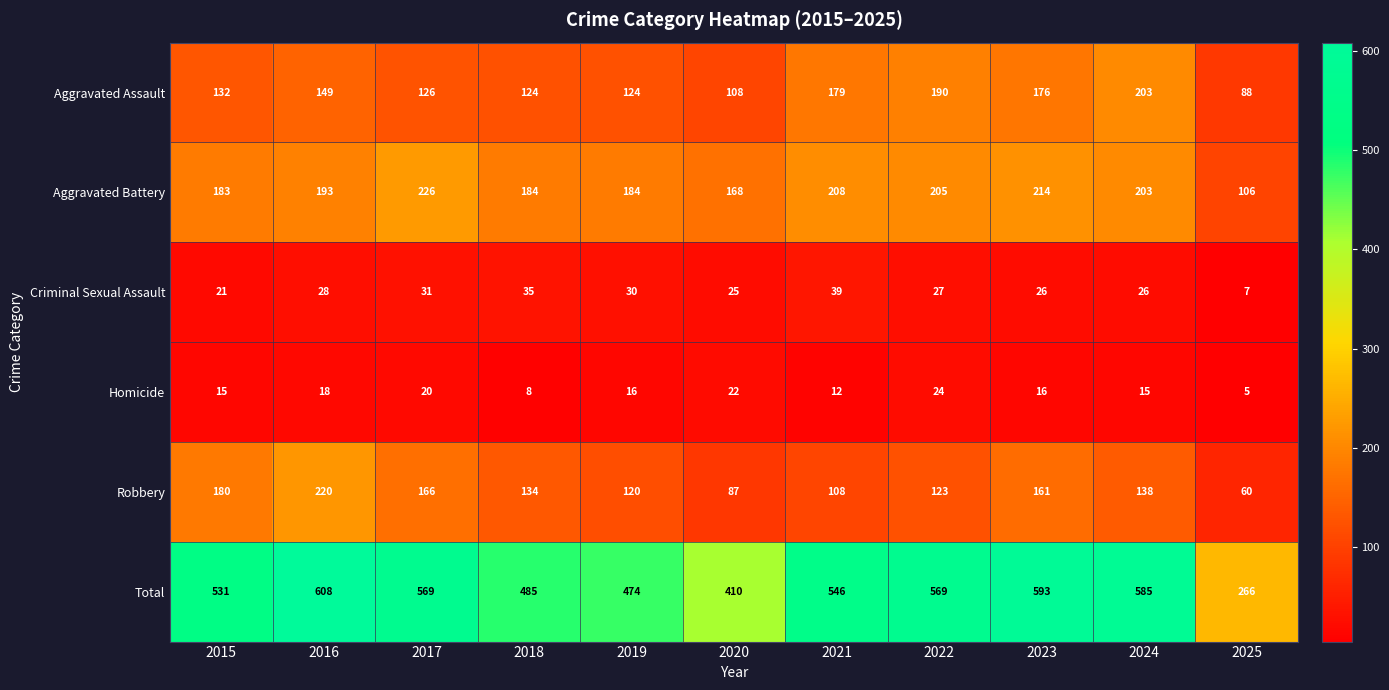

What is the difference between the Homicide values at 2021 and 2019?

4